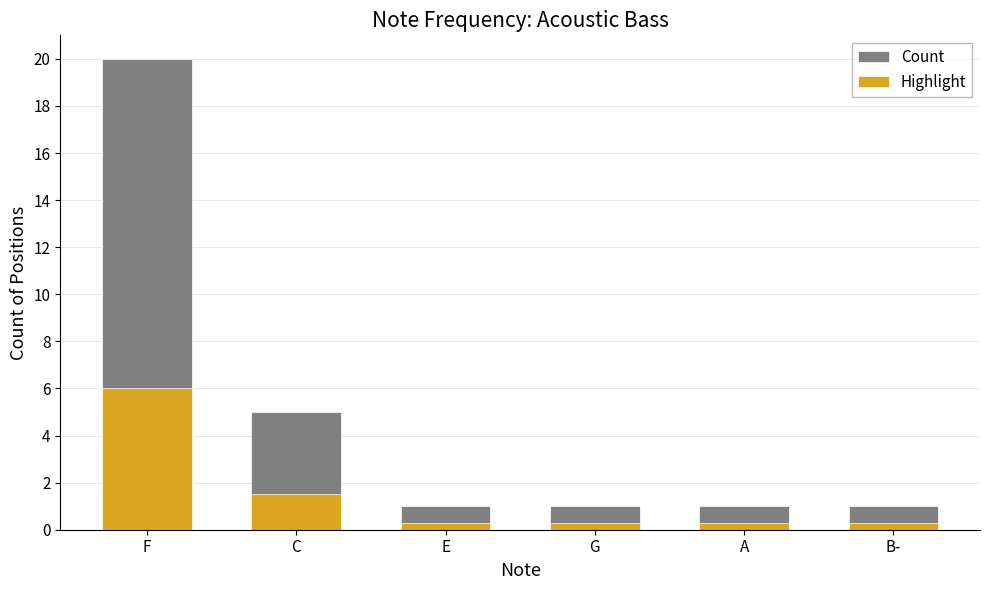

What is the difference between the highest and lowest values at C?

3.5